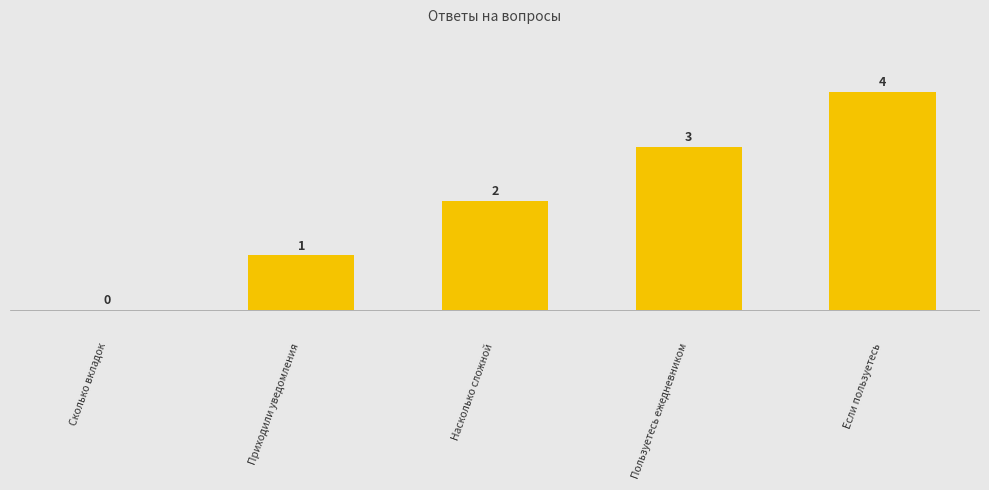

Where is the data nearest to the value 2?

Насколько сложной